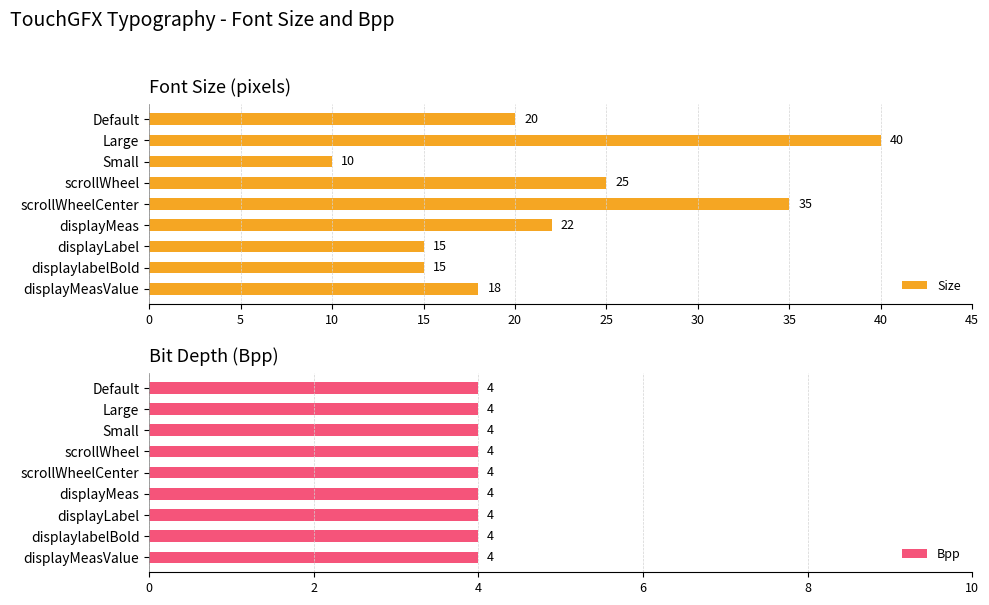

The value of Size at Large is 40. True or false?

True